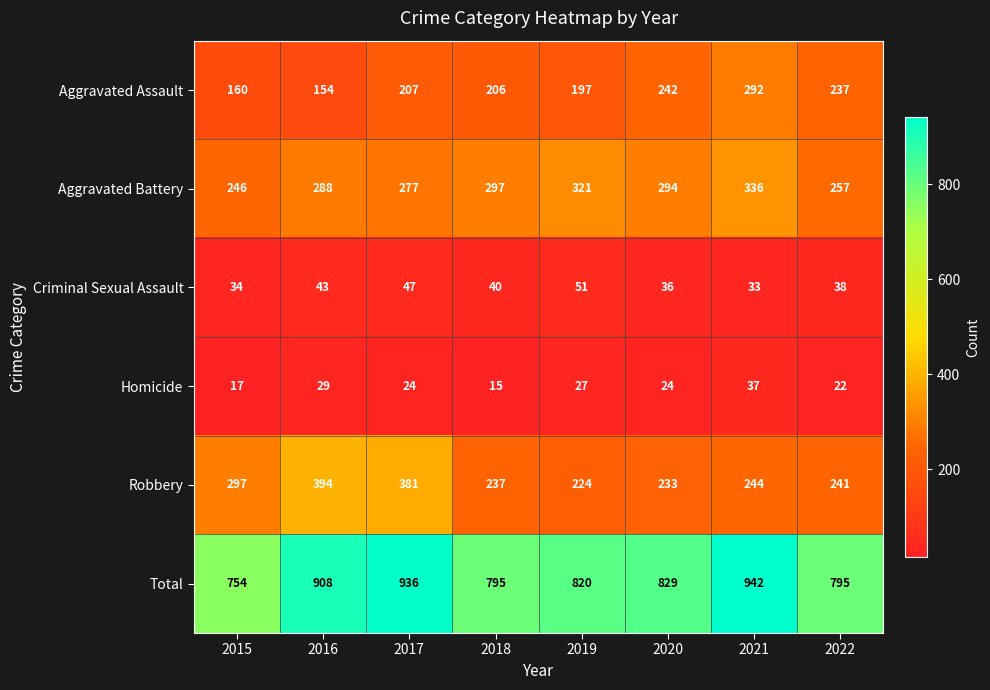

True or false: Total has a value of 936 at 2017.

True